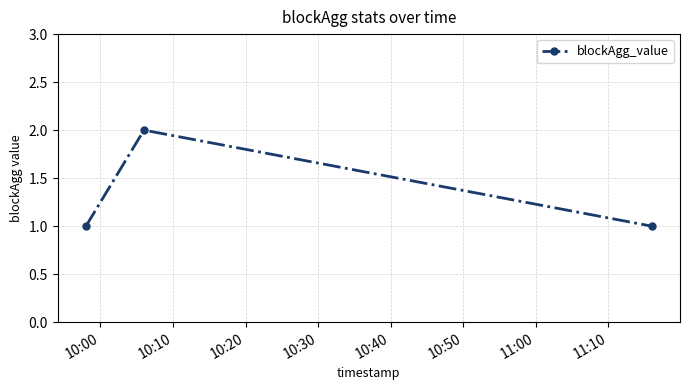

What is the average value?

1